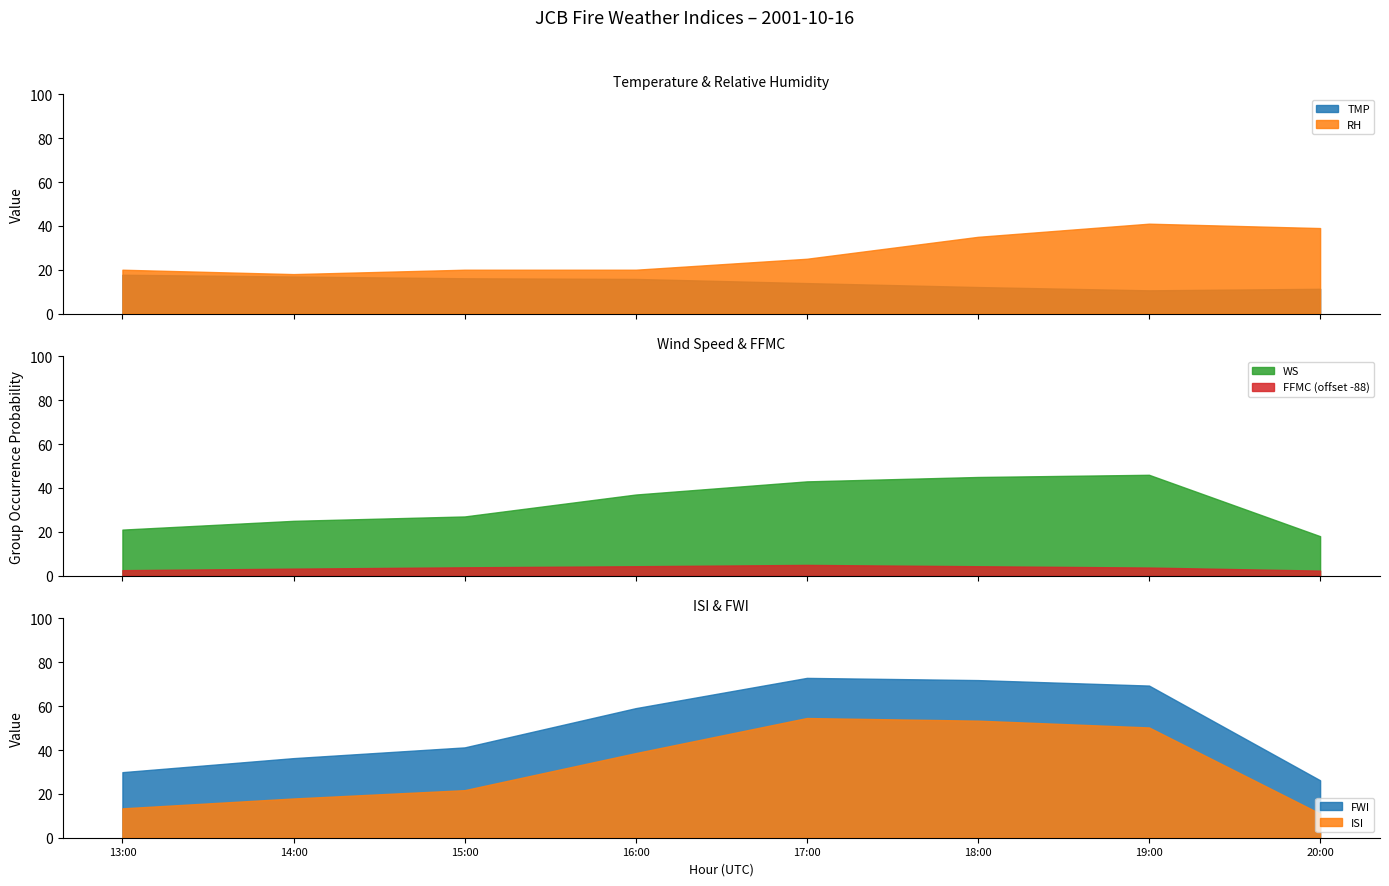

True or false: FWI and FFMC intersect in this chart.

False